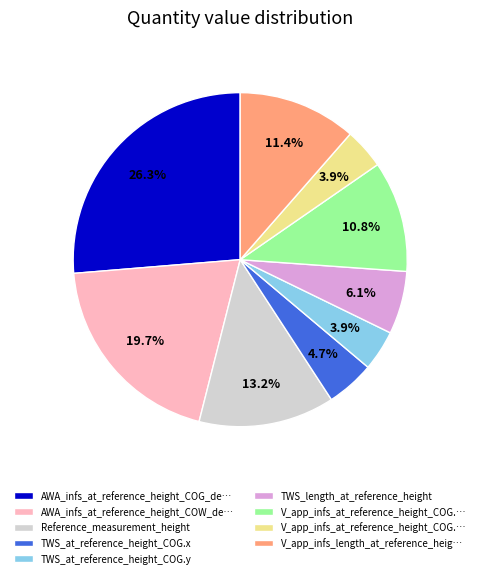

Is there a majority slice in this chart?

No